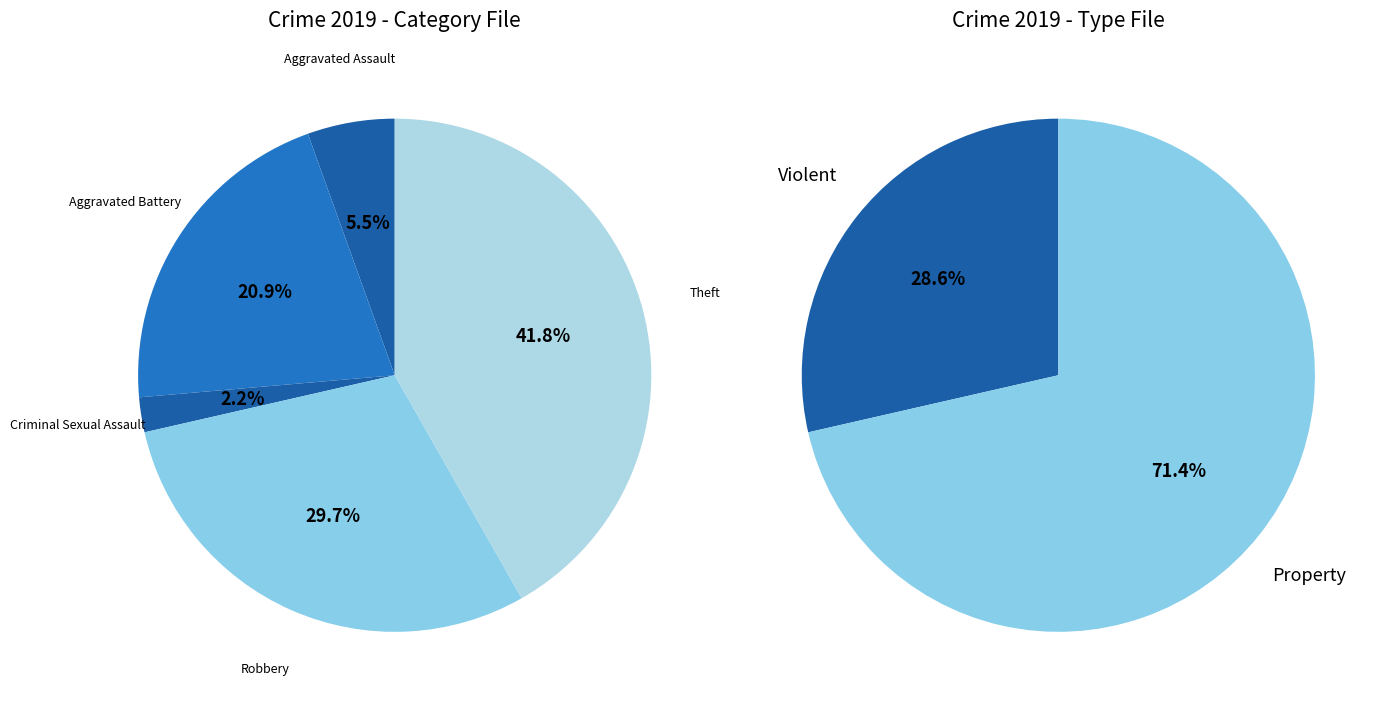

True or false: Homicide accounts for 7% of the total.

False